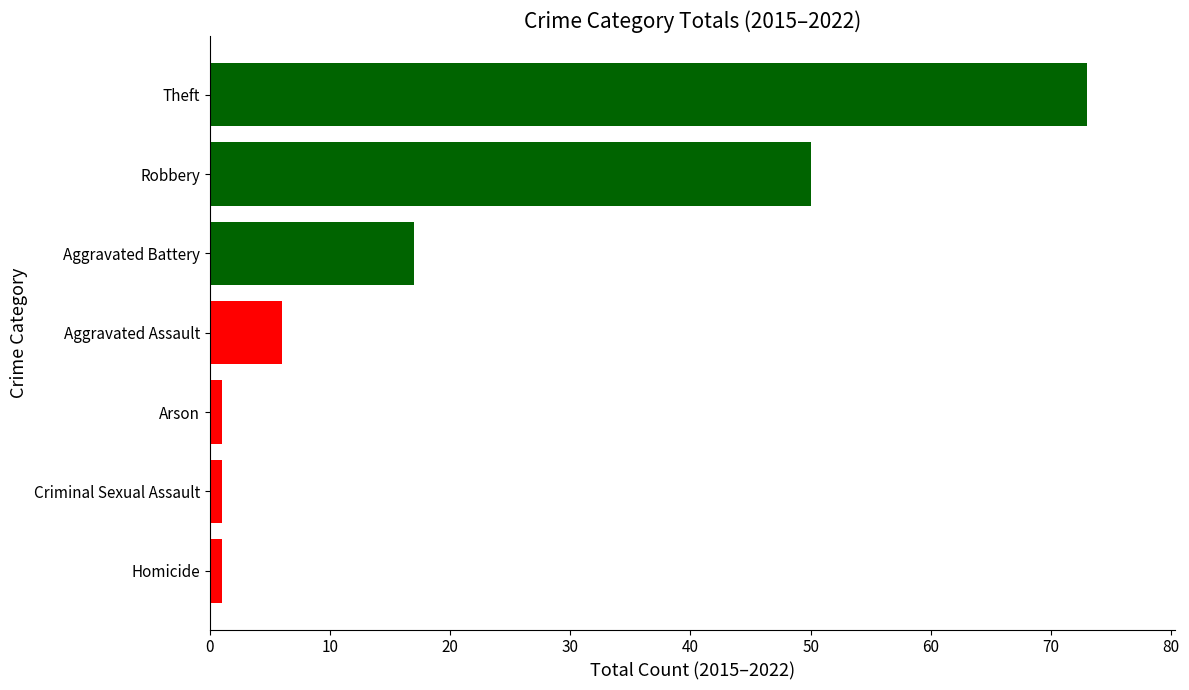

Count the number of data series in this chart.

1